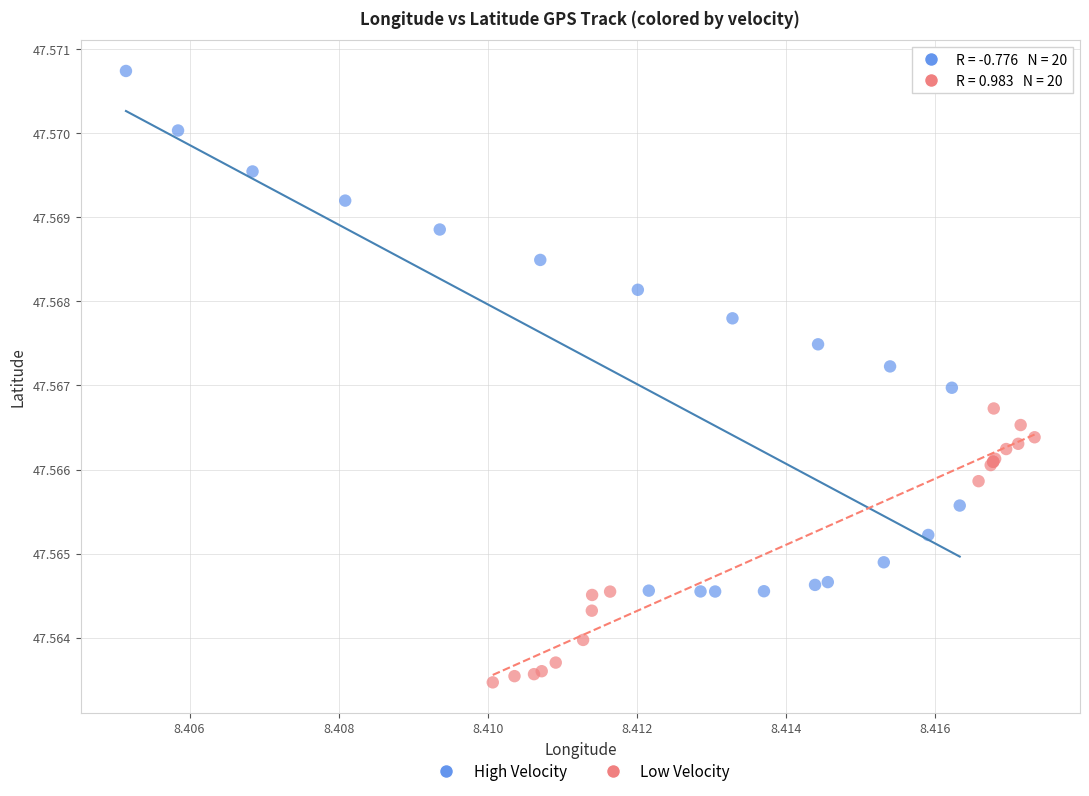

Which series contains the lowest Y value?

Low Velocity